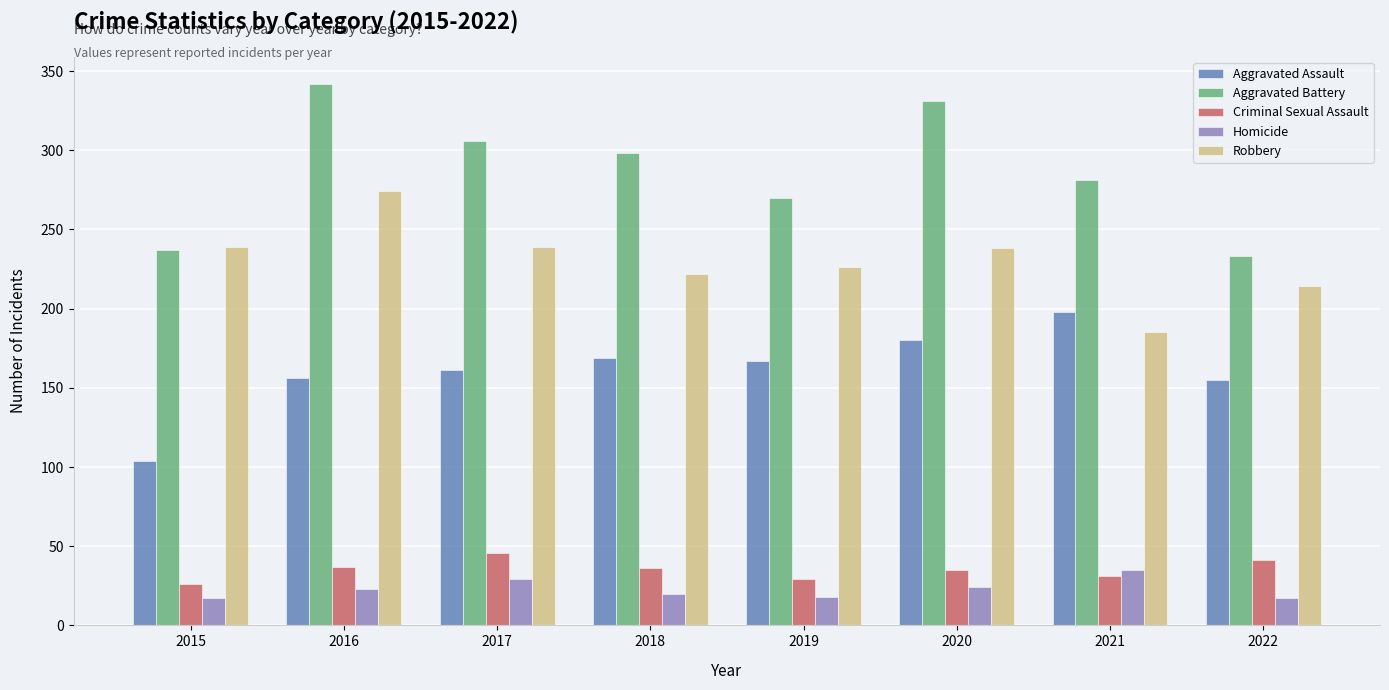

What is the sum of all Aggravated Assault values?

1290